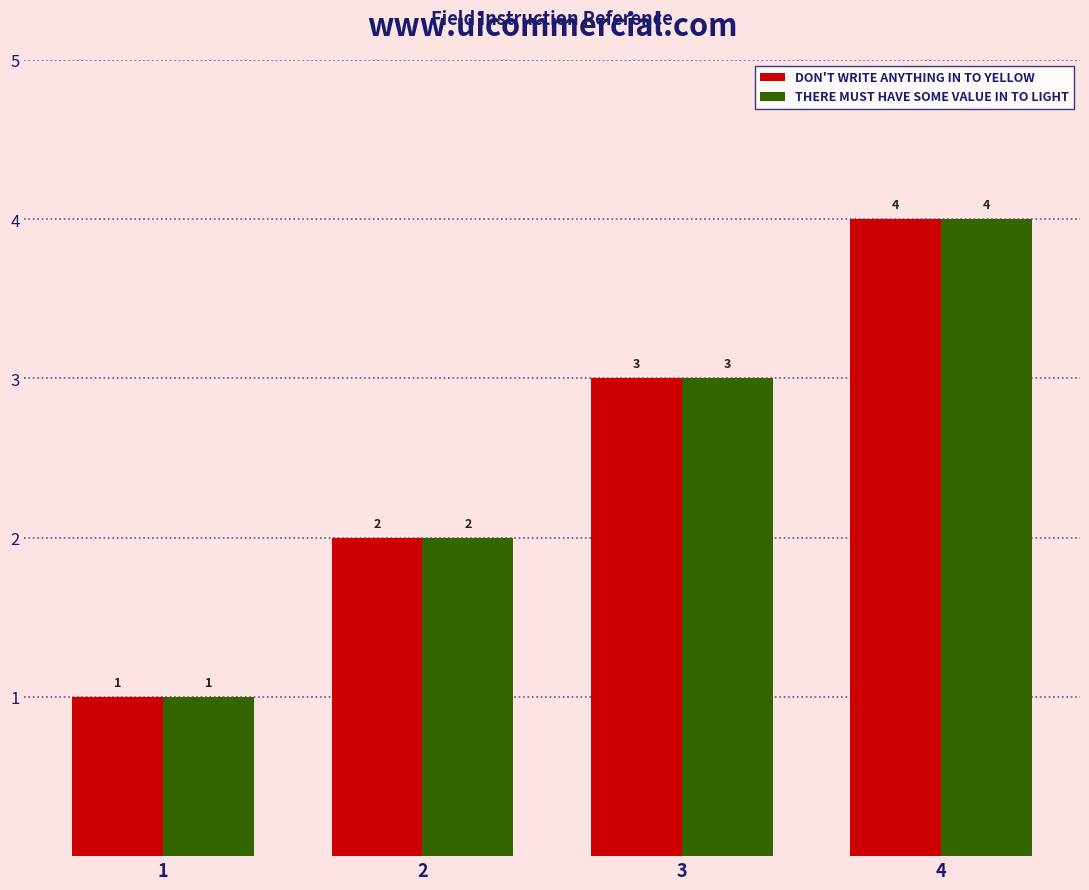

What is the sum of the THERE MUST HAVE SOME VALUE IN TO LIGHT values at 3 and 2?

5